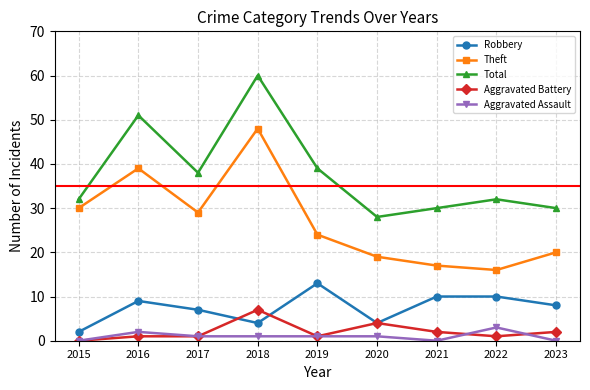

At which label does Aggravated Assault first exceed 1?

2016